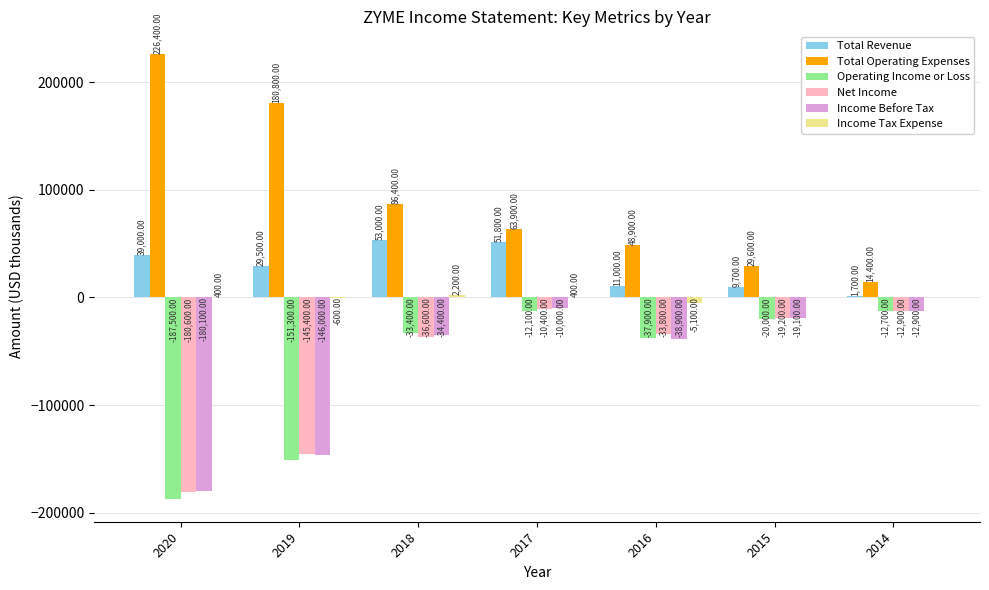

What is the total value across all series at 2019?

-233000